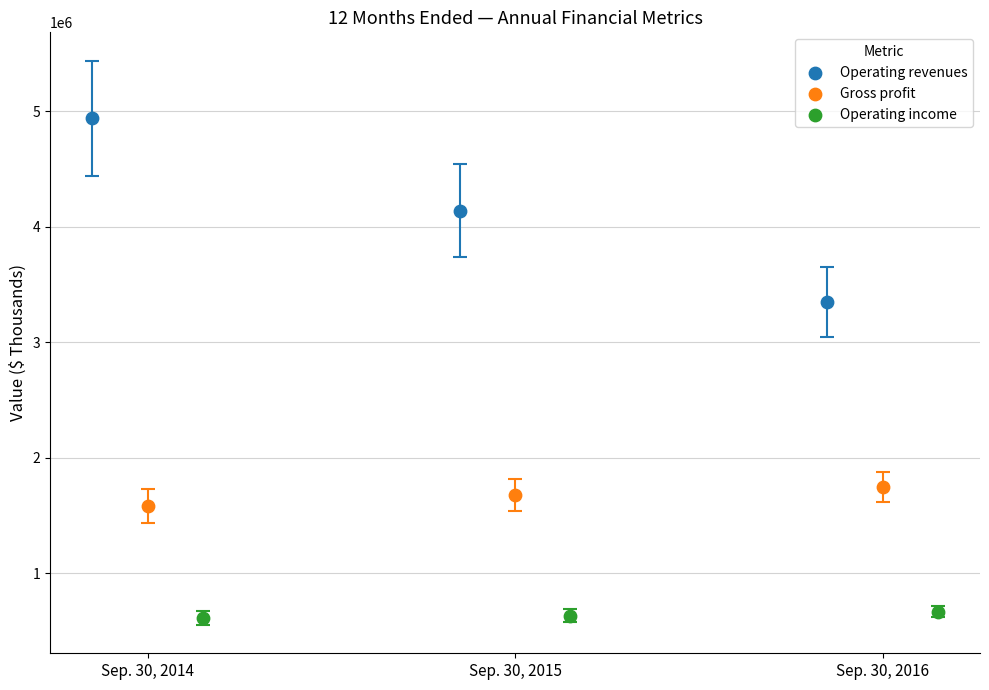

What are all the series names shown in the legend?

Operating revenues, Gross profit, Operating income